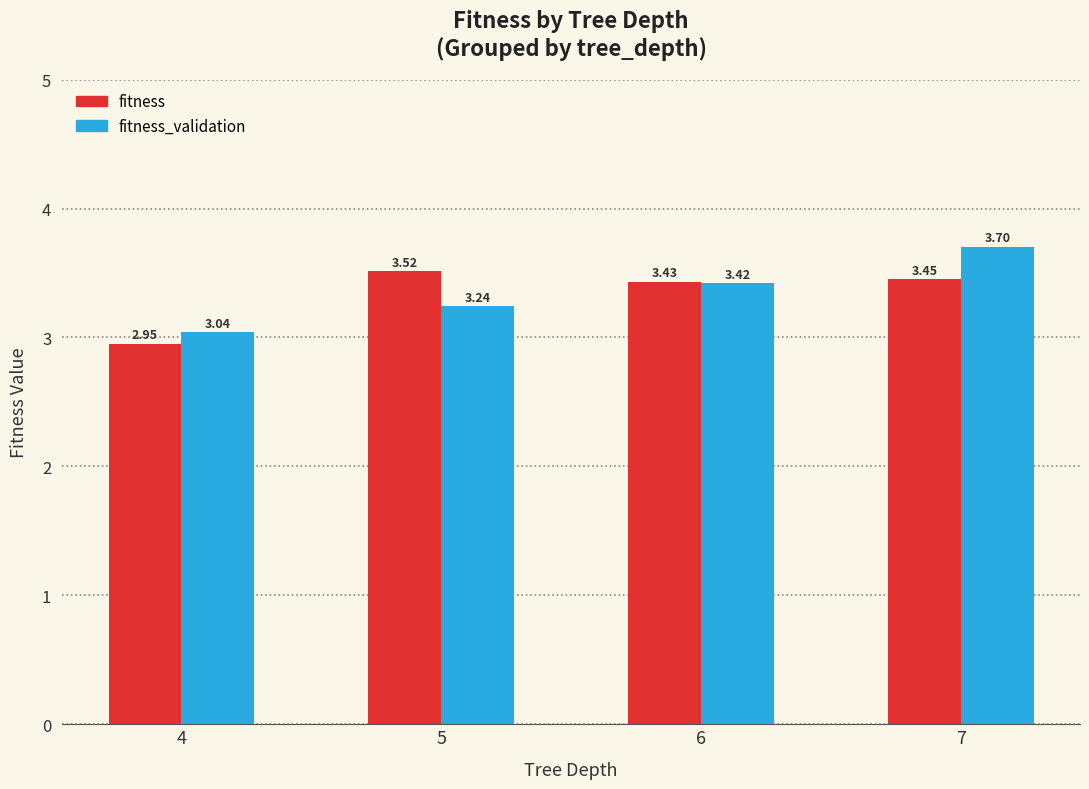

What is the difference between the second highest and minimum values in the fitness_validation series?

0.4